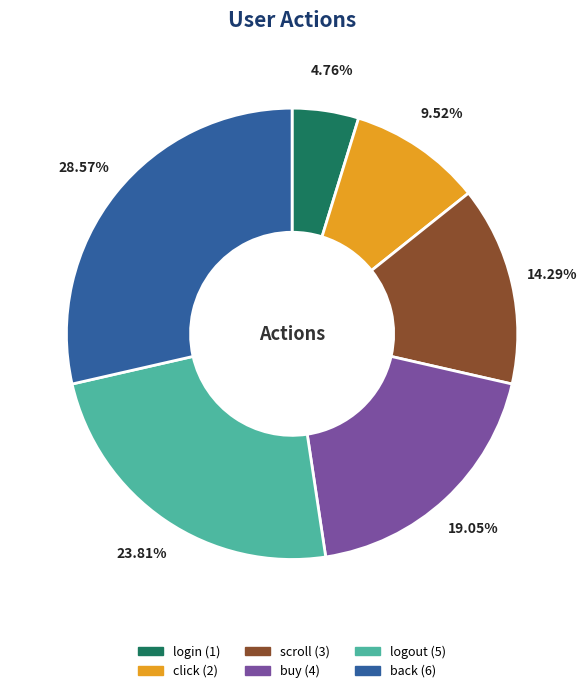

Which category has the biggest portion of the pie?

back